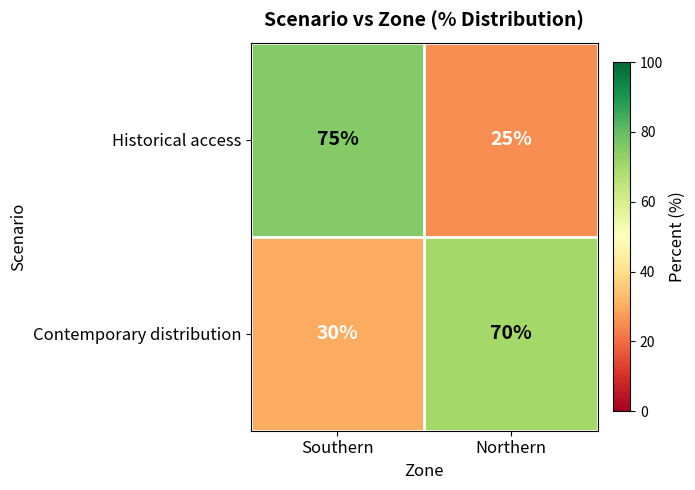

At Southern, list the series in order from largest to smallest.

Historical access, Contemporary distribution